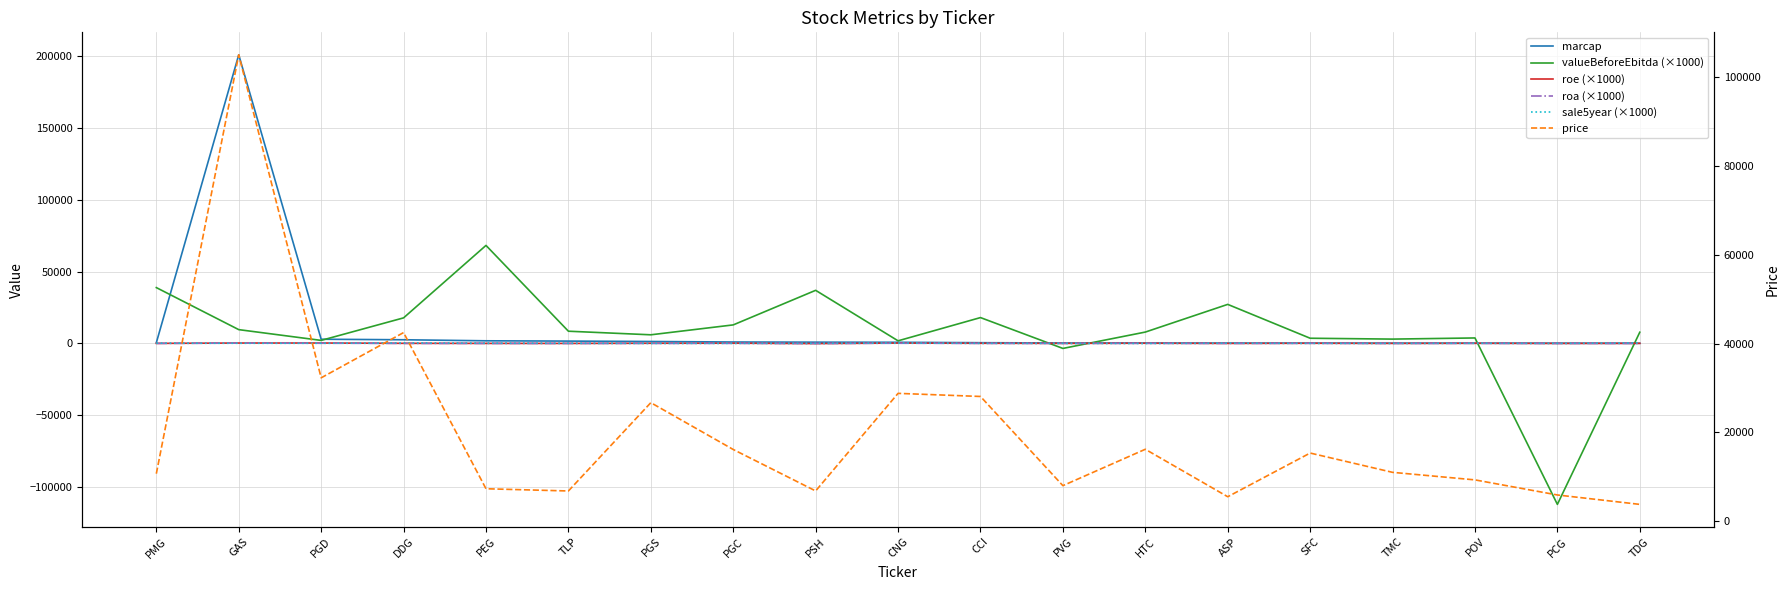

What is the total value across all series at GAS?

316399